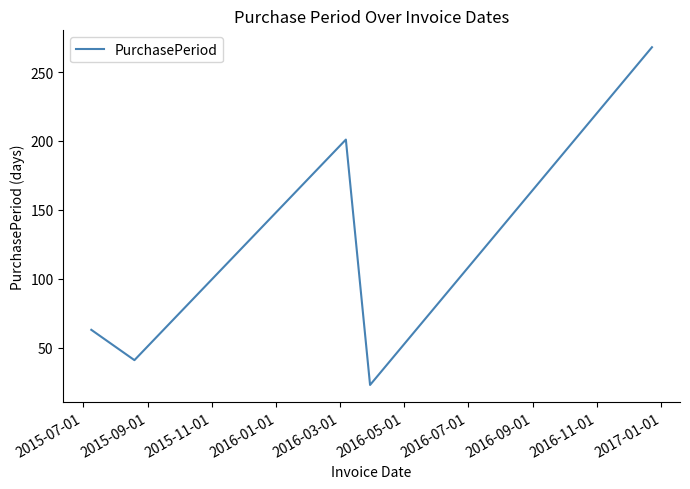

What is the average value?

119